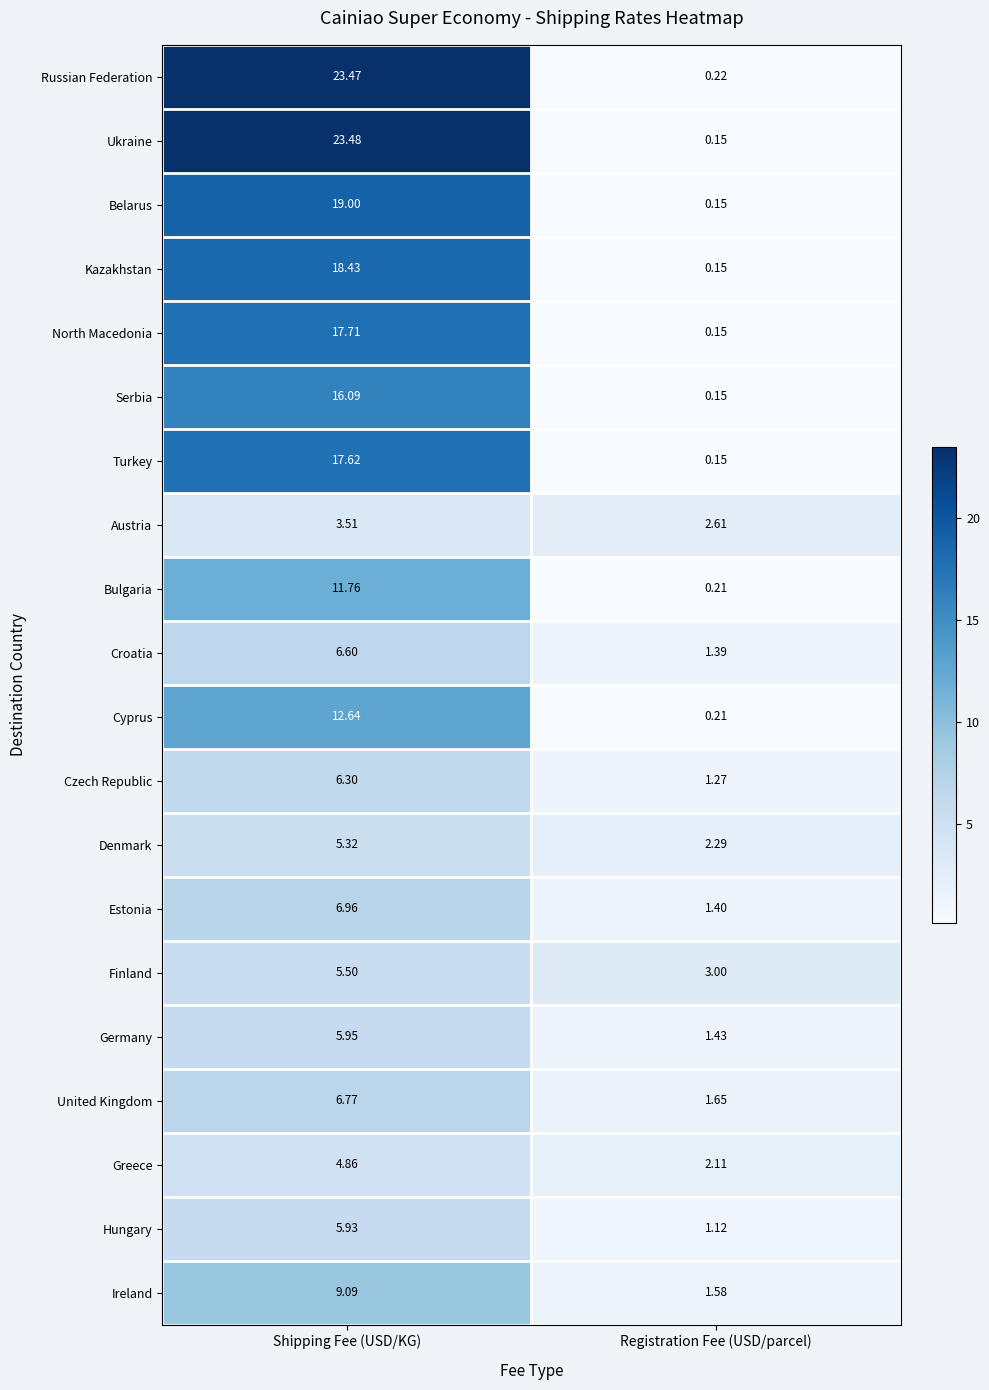

Where does the Serbia series first go above 16?

Shipping Fee (USD/KG)